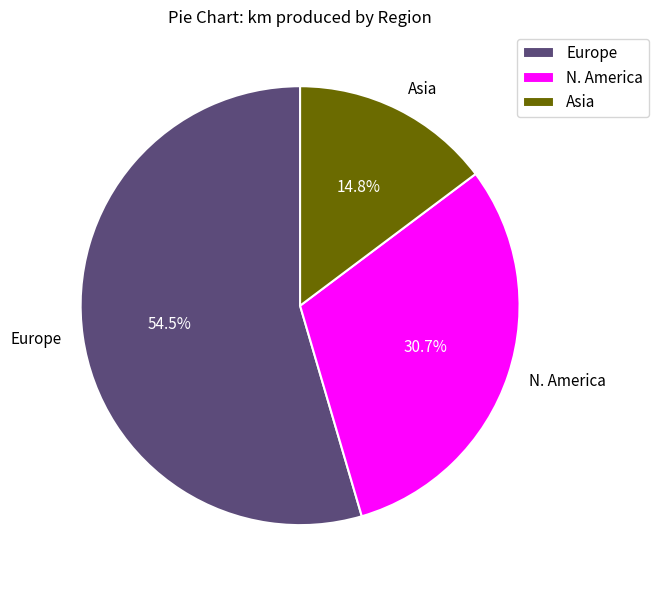

Is it true that Asia is 8% of the pie?

False